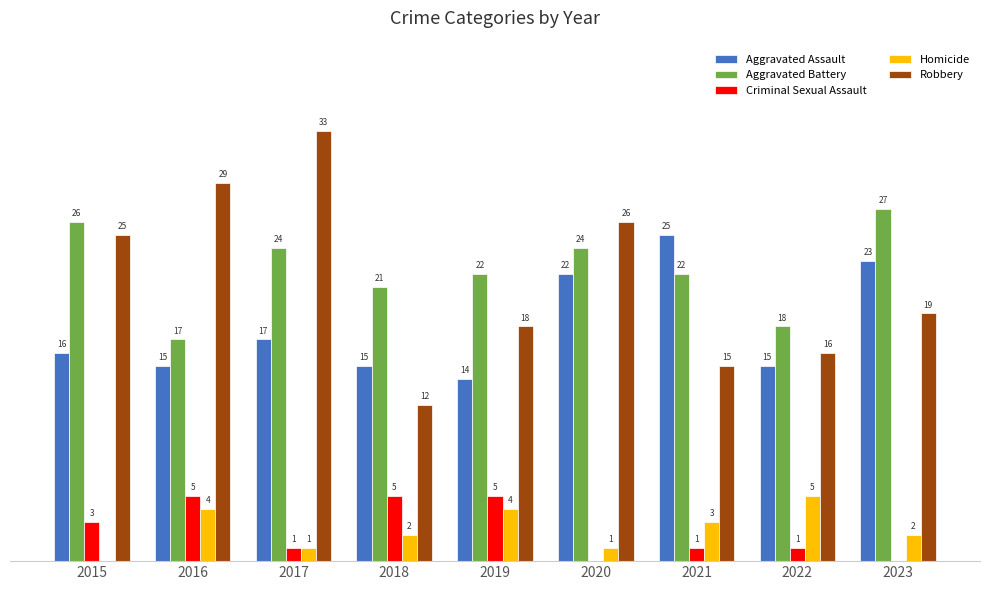

Which series has the largest total across all categories?

Aggravated Battery